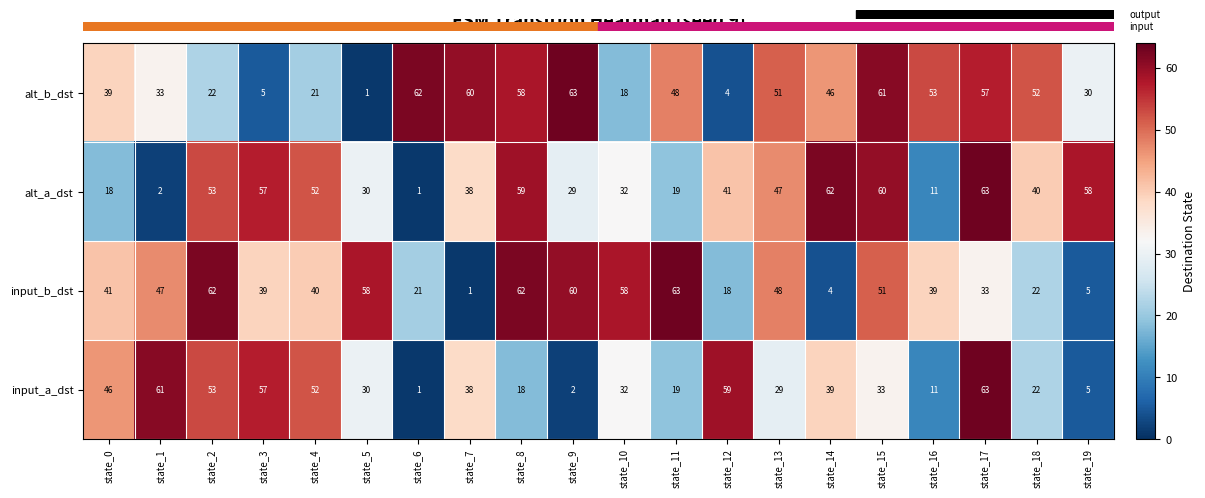

What is the difference between the highest and lowest values at state_14?

58